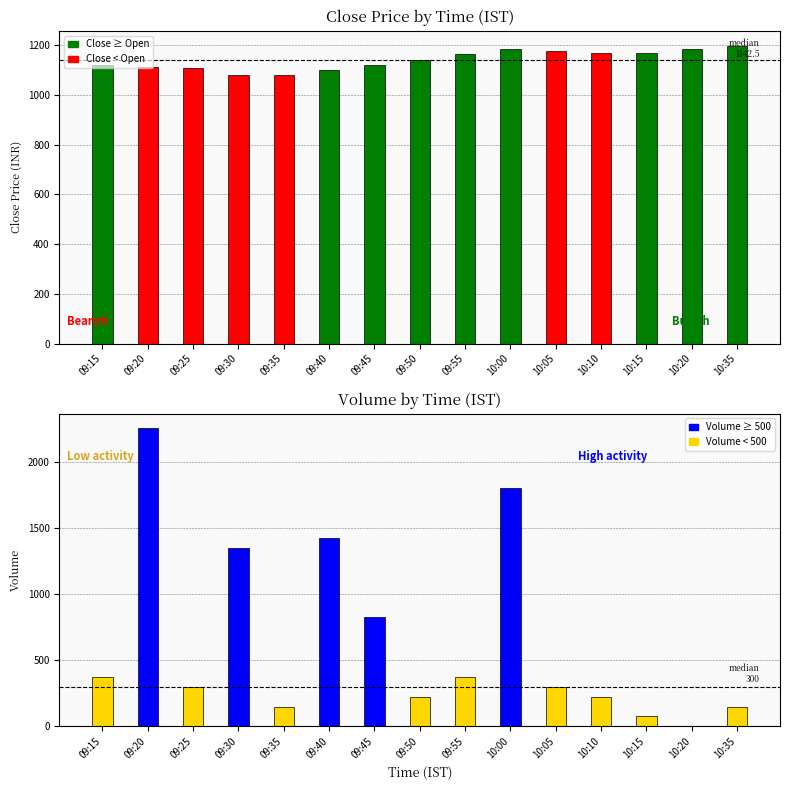

How many data points in close are less than 1142?

7